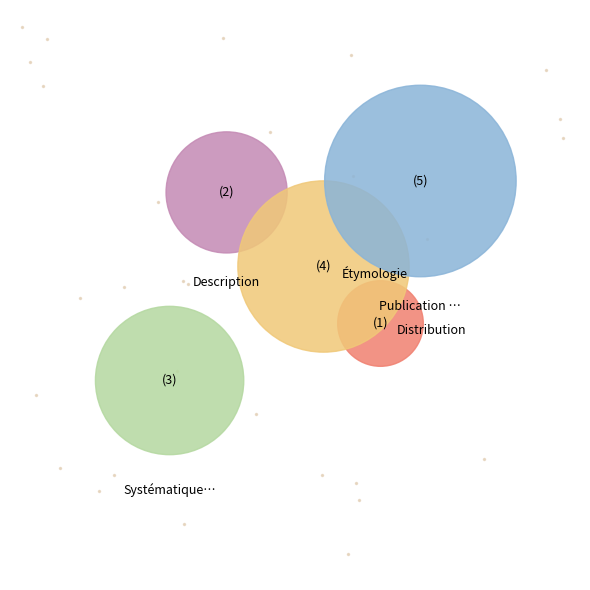

To the nearest percent, what is the difference between the largest and smallest slice percentages?

27%